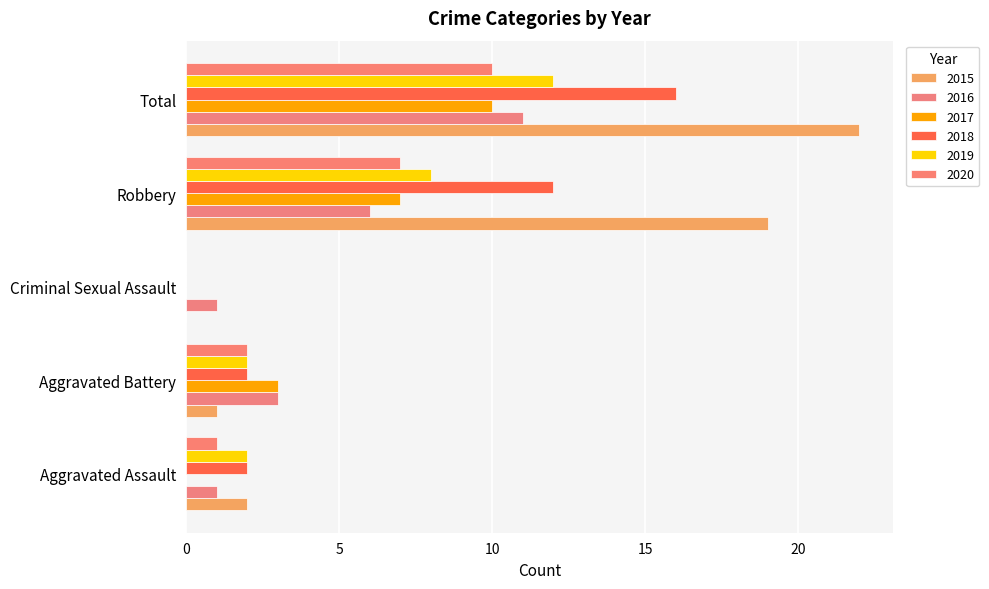

Count the number of data series in this chart.

6